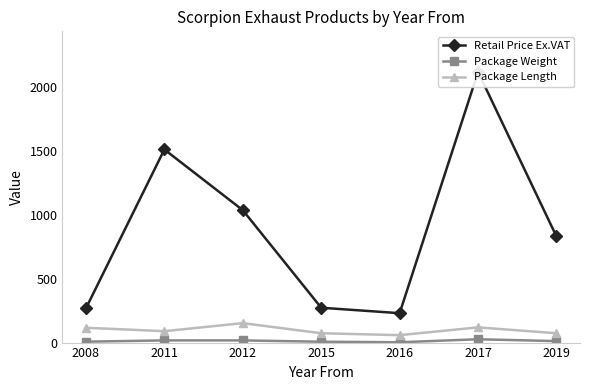

At which category is the sum across all series the highest?

2017